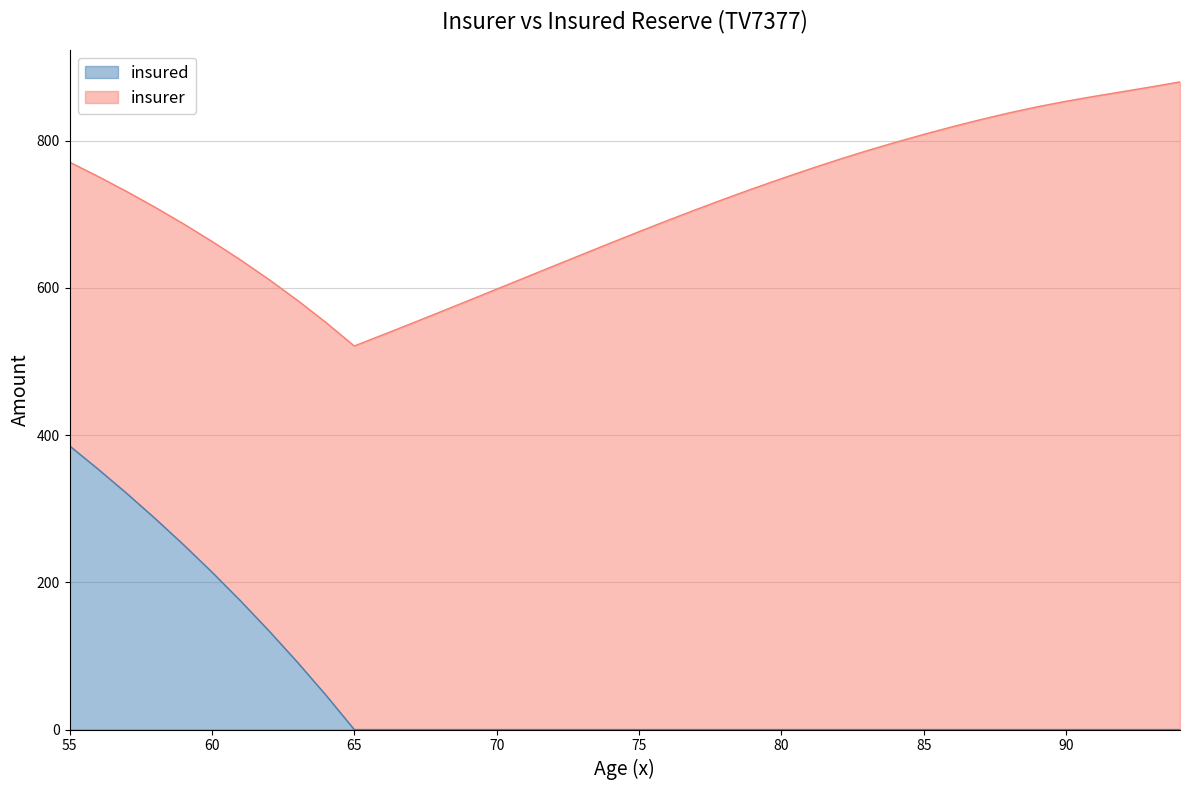

What is the value of the 5th point from the left?

251.2